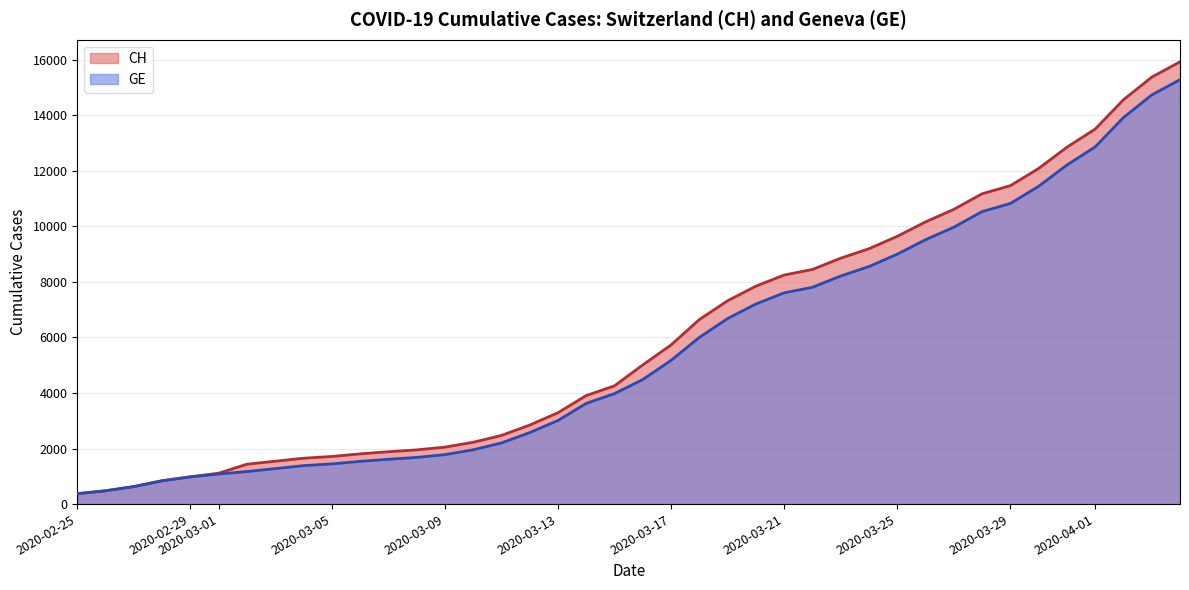

How many data points does each series have?

40